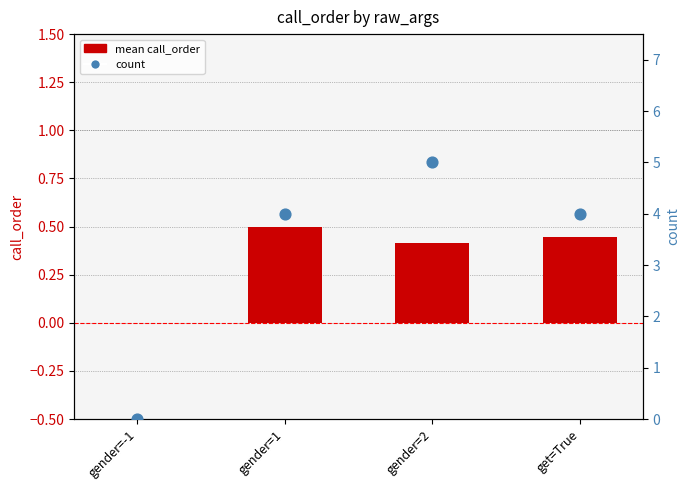

Which series contains the lowest Y value?

mean call_order